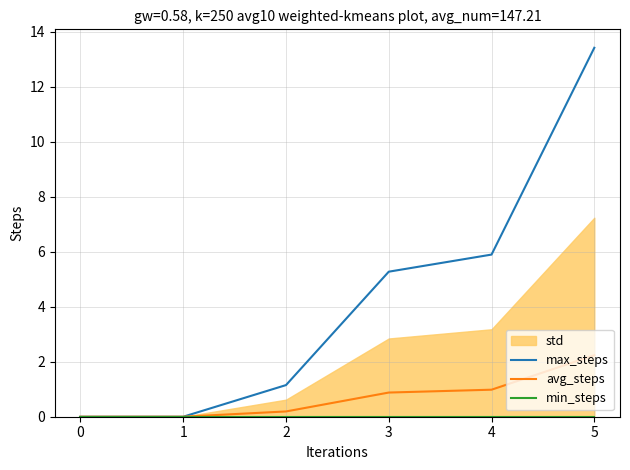

Which series changed the most between −1 and 2?

max_steps